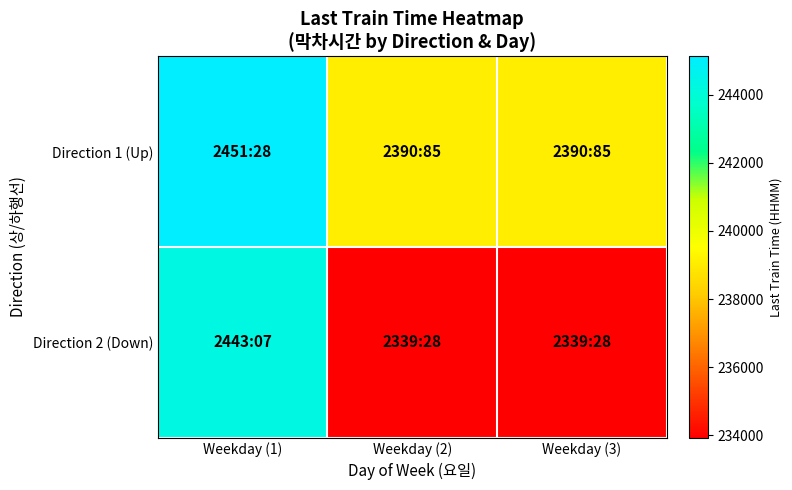

Reading left to right, what are all the values shown in this chart?

Direction 1 (Up): Weekday (1)=245128	Weekday (2)=239085	Weekday (3)=239085
Direction 2 (Down): Weekday (1)=244307	Weekday (2)=233928	Weekday (3)=233928